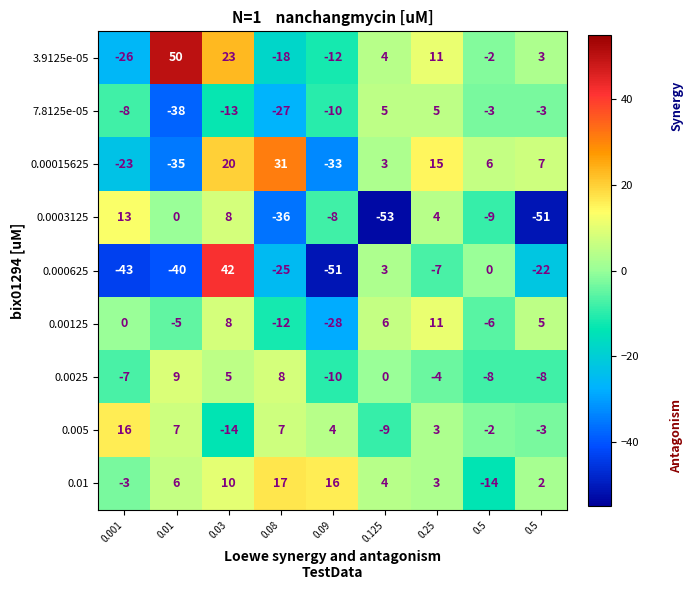

Rank the series at 0.001 from lowest to highest value.

0.000625, 3.9125e-05, 0.00015625, 7.8125e-05, 0.0025, 0.01, 0.00125, 0.0003125, 0.005